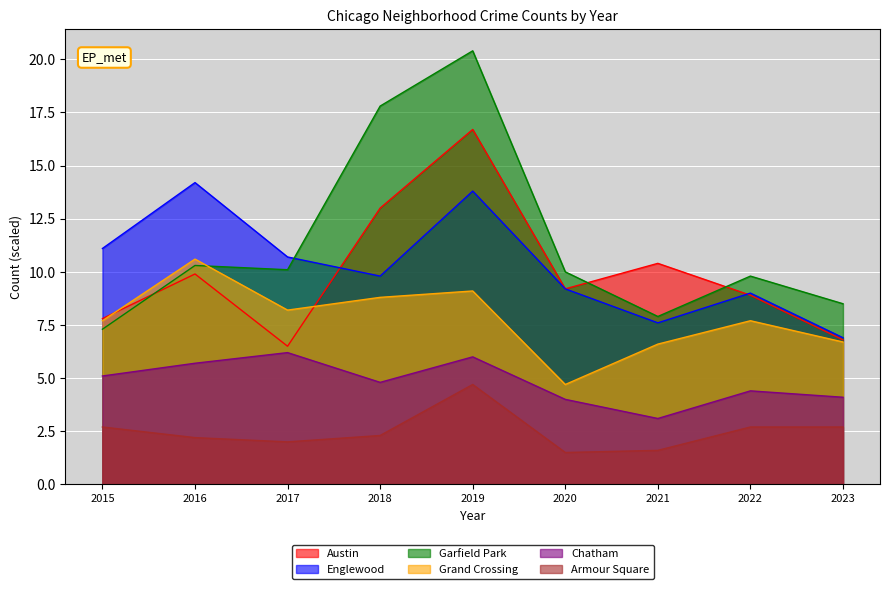

Is the value of Grand Crossing at 2022 greater than the value of Austin at 2017?

Yes